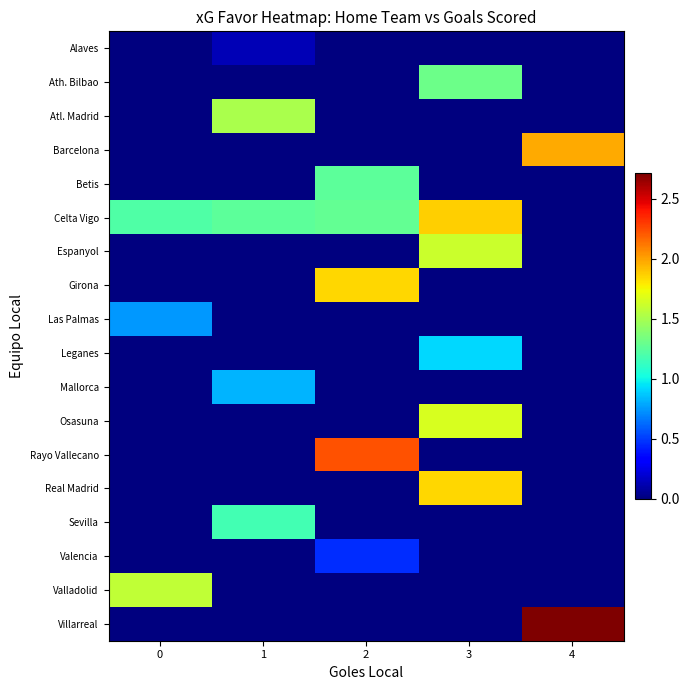

Reading left to right, what are all the values shown in this chart?

row_0: 0=0.0	1=0.1	2=0.0	3=0.0	4=0.0
row_1: 0=0.0	1=0.0	2=0.0	3=1.3	4=0.0
row_2: 0=0.0	1=1.5	2=0.0	3=0.0	4=0.0
row_3: 0=0.0	1=0.0	2=0.0	3=0.0	4=2.0
row_4: 0=0.0	1=0.0	2=1.2	3=0.0	4=0.0
row_5: 0=1.2	1=1.3	2=1.3	3=1.9	4=0.0
row_6: 0=0.0	1=0.0	2=0.0	3=1.6	4=0.0
row_7: 0=0.0	1=0.0	2=1.9	3=0.0	4=0.0
row_8: 0=0.8	1=0.0	2=0.0	3=0.0	4=0.0
row_9: 0=0.0	1=0.0	2=0.0	3=0.9	4=0.0
row_10: 0=0.0	1=0.8	2=0.0	3=0.0	4=0.0
row_11: 0=0.0	1=0.0	2=0.0	3=1.7	4=0.0
row_12: 0=0.0	1=0.0	2=2.2	3=0.0	4=0.0
row_13: 0=0.0	1=0.0	2=0.0	3=1.9	4=0.0
row_14: 0=0.0	1=1.2	2=0.0	3=0.0	4=0.0
row_15: 0=0.0	1=0.0	2=0.5	3=0.0	4=0.0
row_16: 0=1.6	1=0.0	2=0.0	3=0.0	4=0.0
row_17: 0=0.0	1=0.0	2=0.0	3=0.0	4=2.7